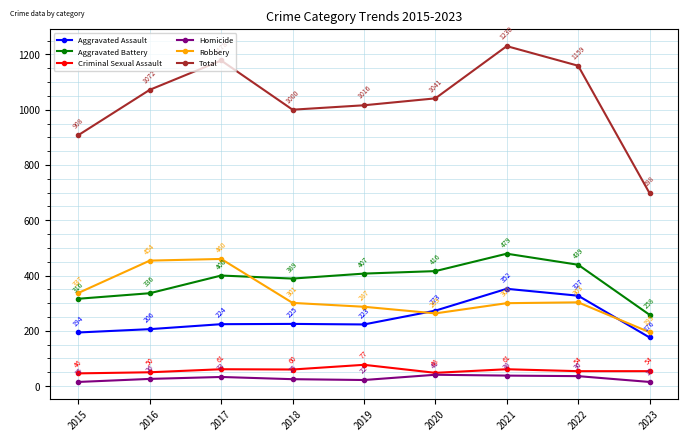

True or false: Homicide and Aggravated Assault cross at least once.

False